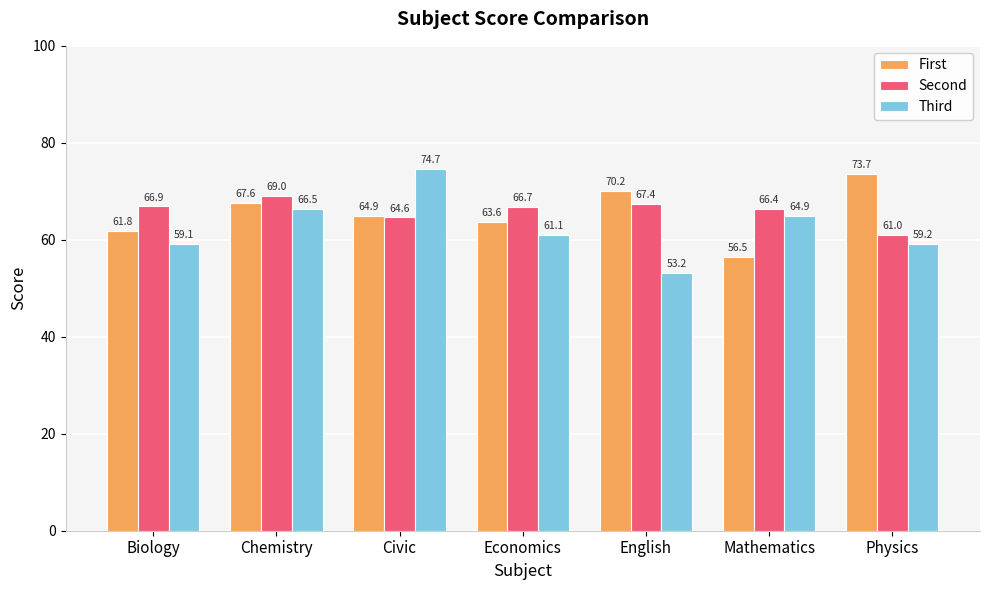

At which label is Second closest to 65?

Civic